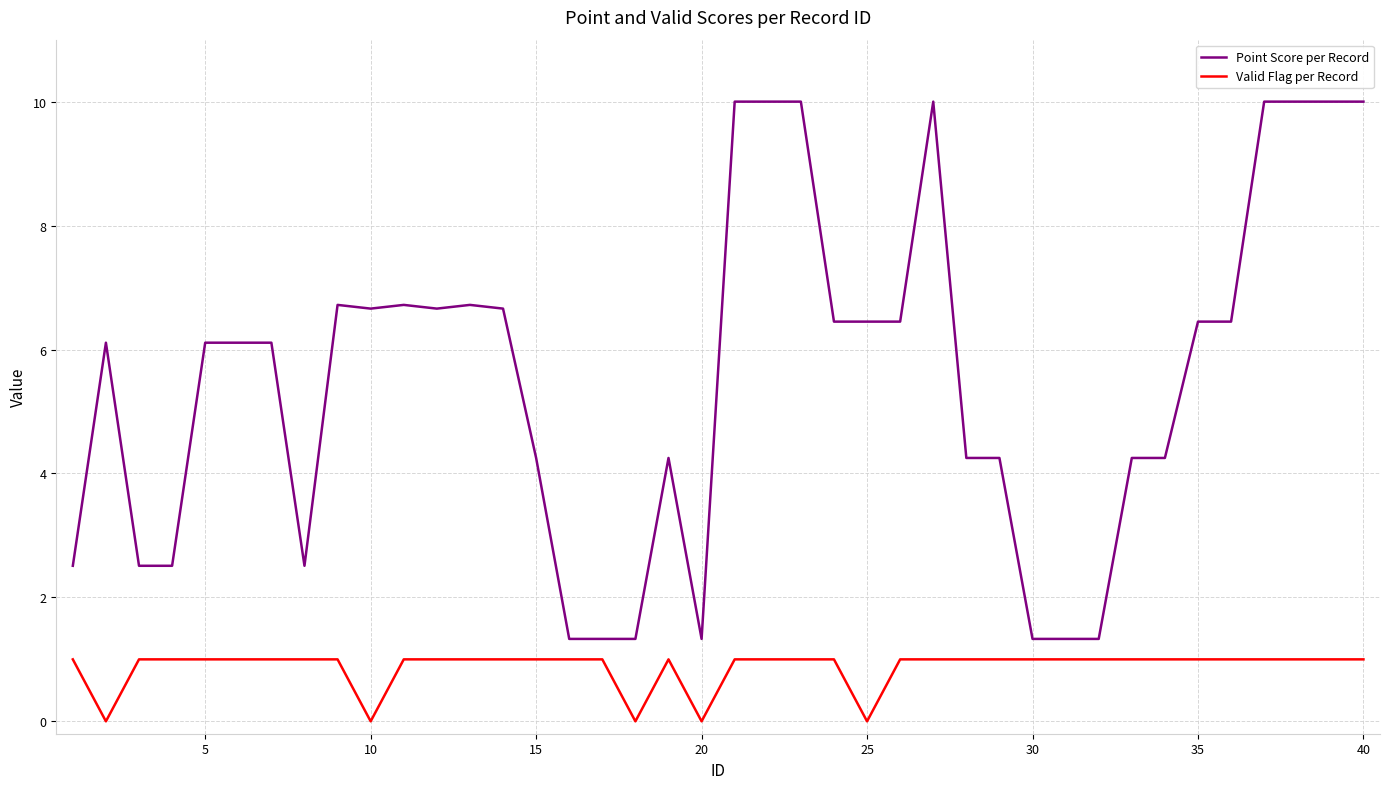

Which series has the widest spread of values?

Point Score per Record